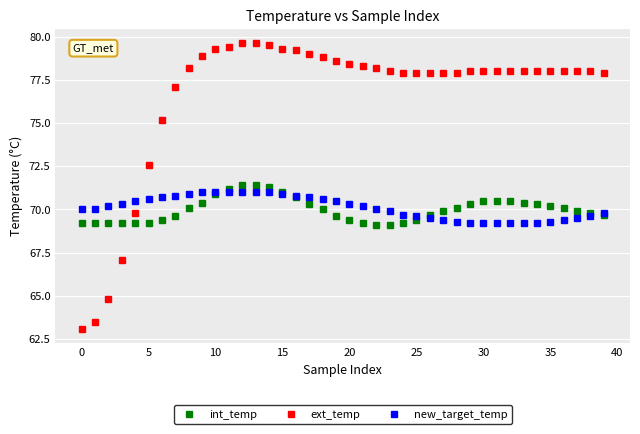

Which series has the widest spread of values?

ext_temp